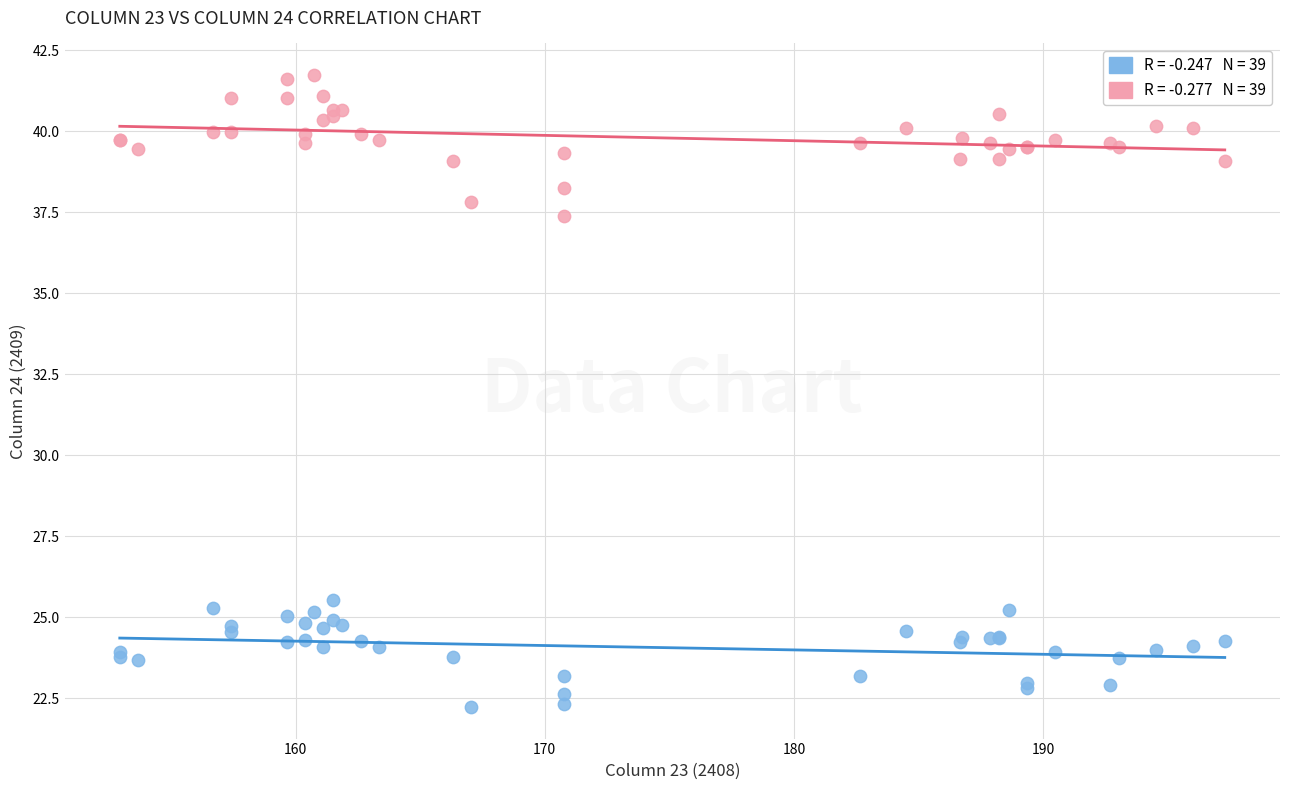

Across all series, what Y value is closest to 31?

25.5